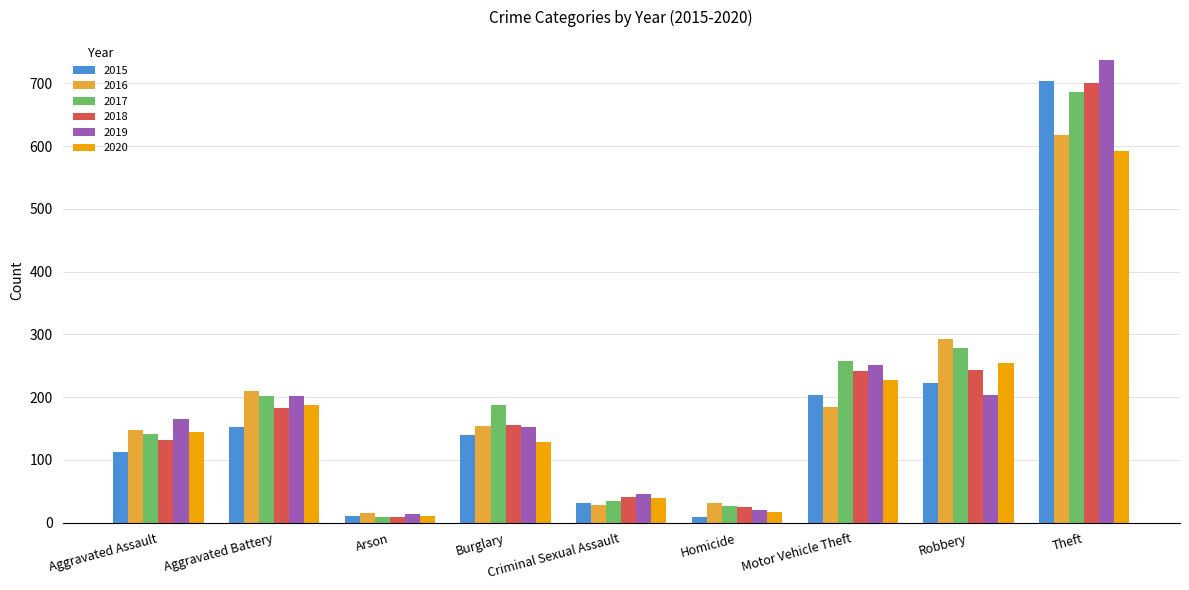

What is the spread (max minus min) of values at Homicide?

23